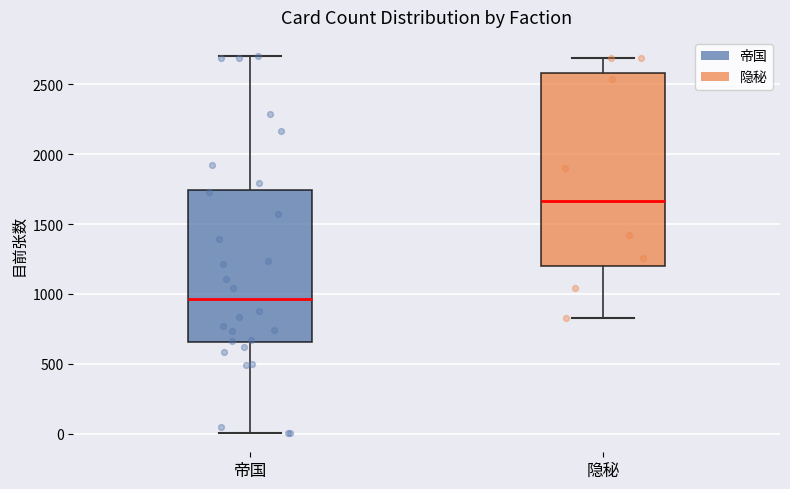

Which box's median line is the highest?

隐秘